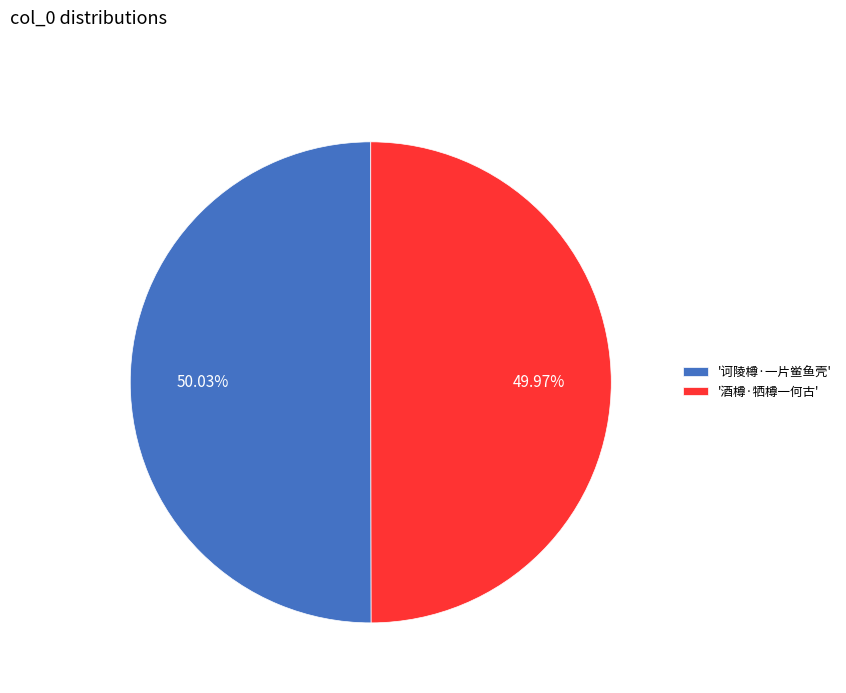

Approximately how many times larger is the value at '酒樽·牺樽一何古' compared to '诃陵樽·一片鲎鱼壳'?

1.0